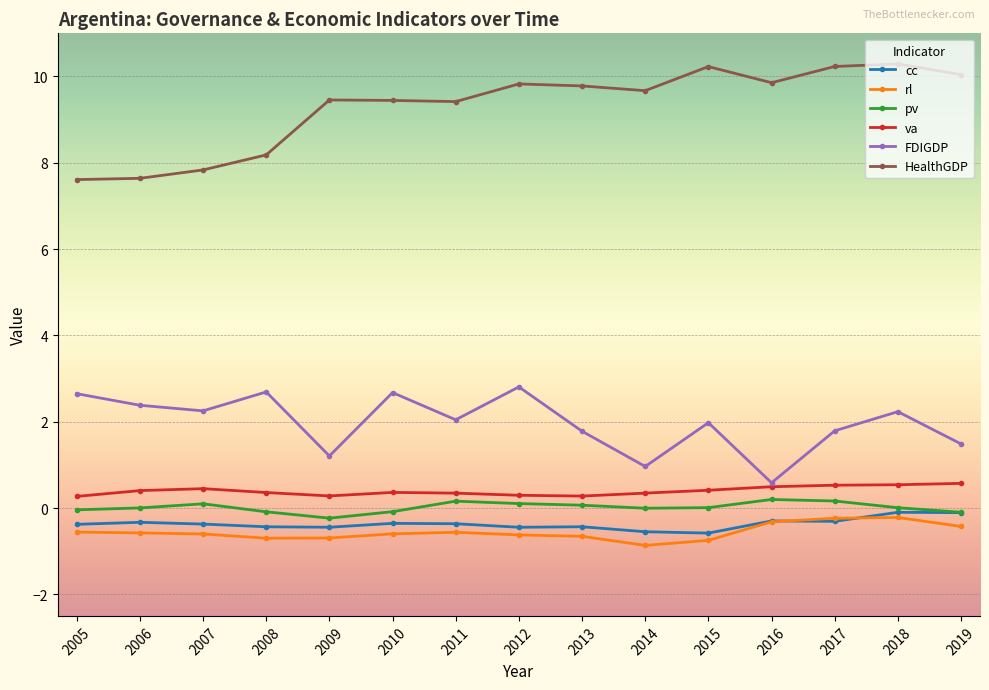

What value does the va series have at 2019?

0.6